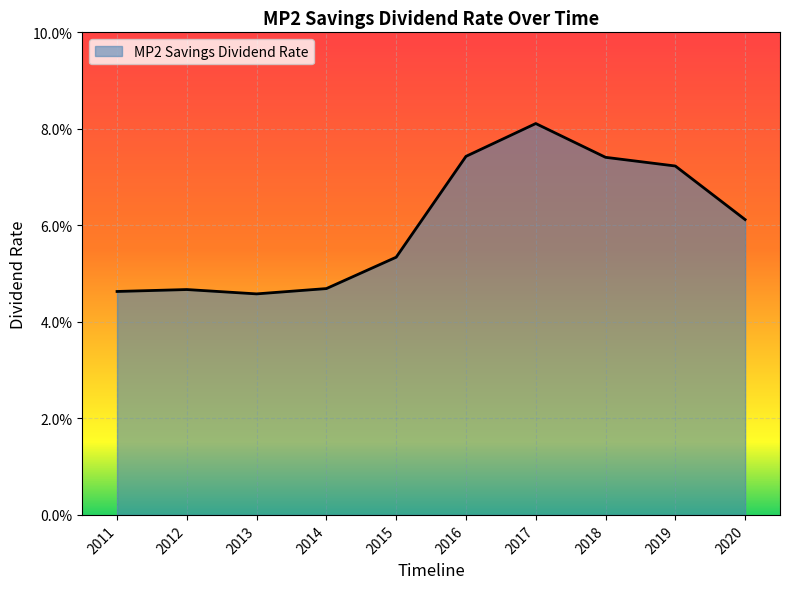

Does the chart display data point markers on the line(s)?

No